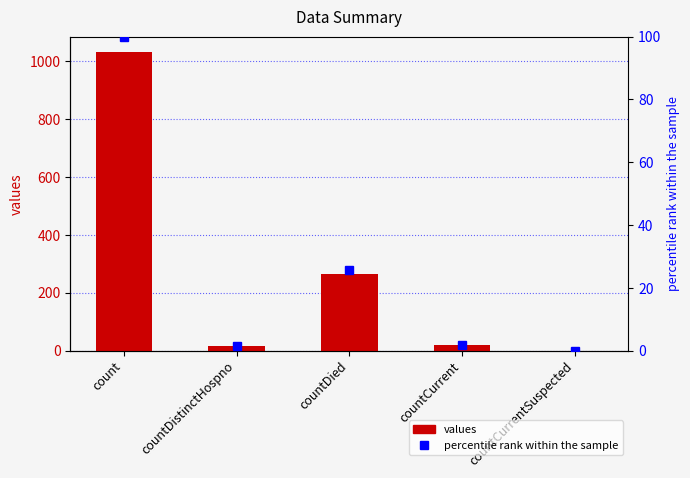

Which series has the largest total across all categories?

values